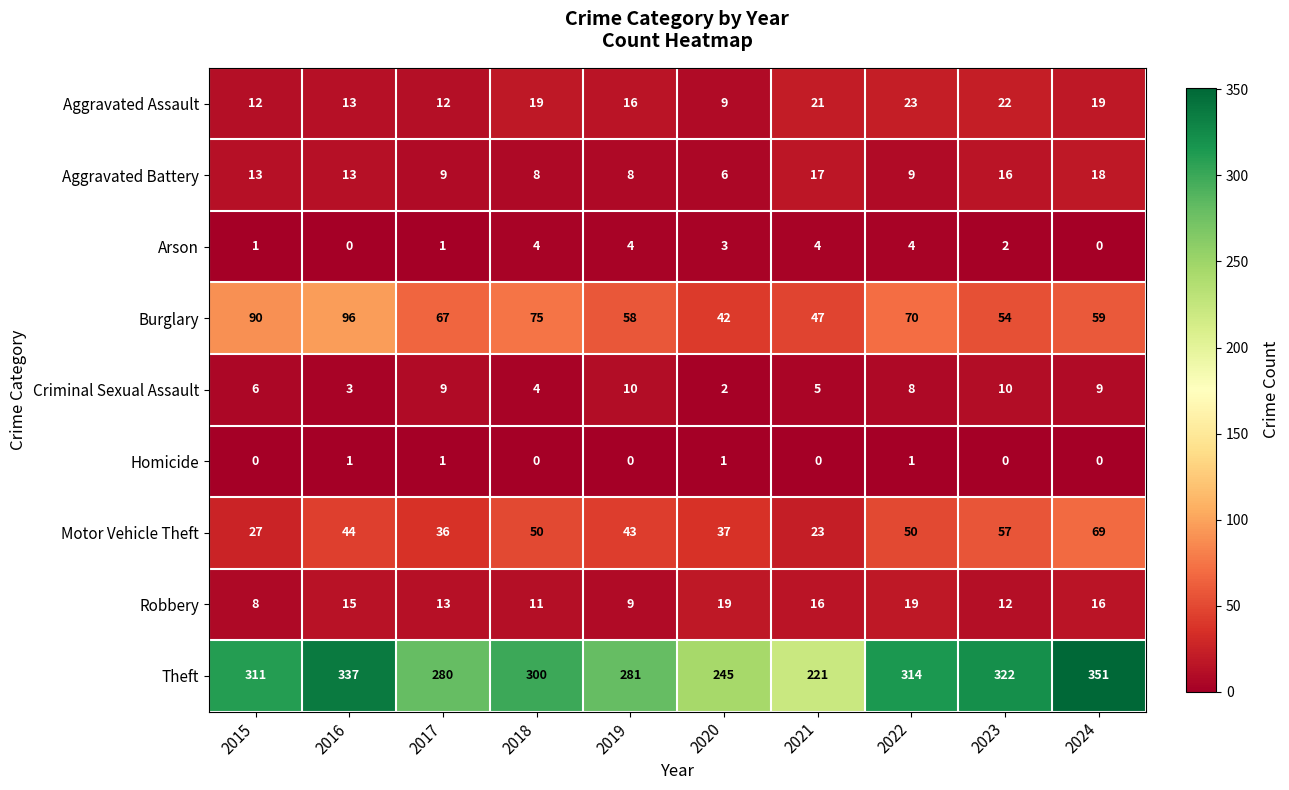

What value does the Criminal Sexual Assault series have at 2023?

10